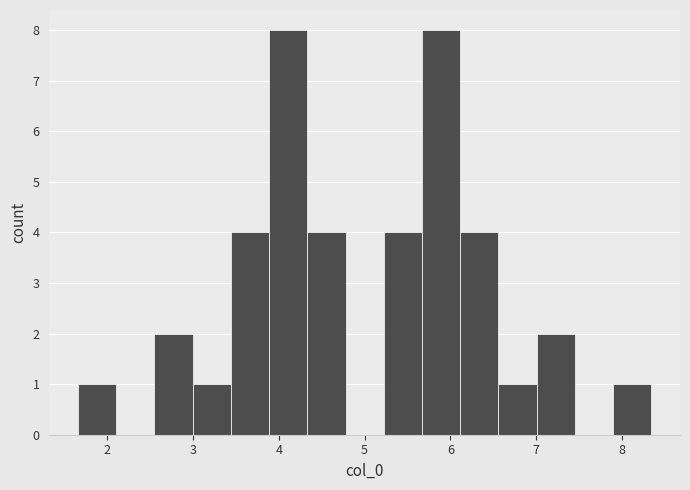

Reading left to right, list every bar in this chart as the range it spans on the x-axis followed by its height. Neither the bar edges nor the heights are printed on the chart, so give them approximately, as read against the axes.

1.7 to 2.1: 1
2.1 to 2.6: 0
2.6 to 3.0: 2
3.0 to 3.4: 1
3.4 to 3.9: 4
3.9 to 4.3: 8
4.3 to 4.8: 4
4.8 to 5.2: 0
5.2 to 5.7: 4
5.7 to 6.1: 8
6.1 to 6.6: 4
6.6 to 7.0: 1
7.0 to 7.4: 2
7.4 to 7.9: 0
7.9 to 8.3: 1